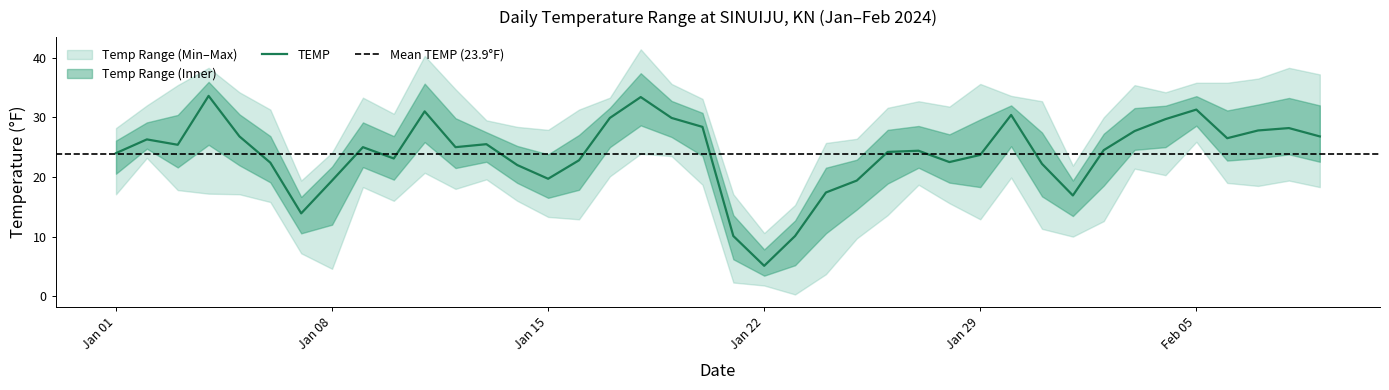

Reading left to right, what are all the values shown in this chart?

TEMP: 2024-01-01=24.0	2024-01-02=26.3	2024-01-03=25.4	2024-01-04=33.6	2024-01-05=26.8	2024-01-06=22.4	2024-01-07=13.9	2024-01-08=19.4	2024-01-09=25.0	2024-01-10=23.1	2024-01-11=31.0	2024-01-12=25.0	2024-01-13=25.5	2024-01-14=22.0	2024-01-15=19.7	2024-01-16=22.8	2024-01-17=29.9	2024-01-18=33.4	2024-01-19=29.9	2024-01-20=28.4	2024-01-21=10.1	2024-01-22=5.1	2024-01-23=10.1	2024-01-24=17.4	2024-01-25=19.4	2024-01-26=24.2	2024-01-27=24.4	2024-01-28=22.5	2024-01-29=23.7	2024-01-30=30.4	2024-01-31=22.2	2024-02-01=16.9	2024-02-02=24.5	2024-02-03=27.7	2024-02-04=29.7	2024-02-05=31.3	2024-02-06=26.5	2024-02-07=27.8	2024-02-08=28.2	2024-02-09=26.8
MAX: 2024-01-01=28.2	2024-01-02=32.0	2024-01-03=35.4	2024-01-04=38.3	2024-01-05=34.2	2024-01-06=31.3	2024-01-07=19.4	2024-01-08=24.1	2024-01-09=33.3	2024-01-10=30.6	2024-01-11=40.3	2024-01-12=34.7	2024-01-13=29.5	2024-01-14=28.4	2024-01-15=27.9	2024-01-16=31.3	2024-01-17=33.3	2024-01-18=41.4	2024-01-19=35.6	2024-01-20=33.1	2024-01-21=17.1	2024-01-22=10.6	2024-01-23=15.3	2024-01-24=25.7	2024-01-25=26.4	2024-01-26=31.6	2024-01-27=32.7	2024-01-28=31.8	2024-01-29=35.6	2024-01-30=33.6	2024-01-31=32.7	2024-02-01=21.9	2024-02-02=30.0	2024-02-03=35.4	2024-02-04=34.2	2024-02-05=35.8	2024-02-06=35.8	2024-02-07=36.5	2024-02-08=38.3	2024-02-09=37.2
MIN: 2024-01-01=17.1	2024-01-02=23.2	2024-01-03=17.8	2024-01-04=17.2	2024-01-05=17.1	2024-01-06=15.8	2024-01-07=7.2	2024-01-08=4.6	2024-01-09=18.3	2024-01-10=16.0	2024-01-11=20.7	2024-01-12=18.0	2024-01-13=19.6	2024-01-14=16.0	2024-01-15=13.3	2024-01-16=12.9	2024-01-17=20.1	2024-01-18=23.9	2024-01-19=23.5	2024-01-20=18.7	2024-01-21=2.3	2024-01-22=1.8	2024-01-23=0.3	2024-01-24=3.7	2024-01-25=9.7	2024-01-26=13.6	2024-01-27=18.7	2024-01-28=15.6	2024-01-29=12.9	2024-01-30=19.9	2024-01-31=11.3	2024-02-01=10.0	2024-02-02=12.6	2024-02-03=21.4	2024-02-04=20.3	2024-02-05=25.9	2024-02-06=19.0	2024-02-07=18.5	2024-02-08=19.4	2024-02-09=18.3